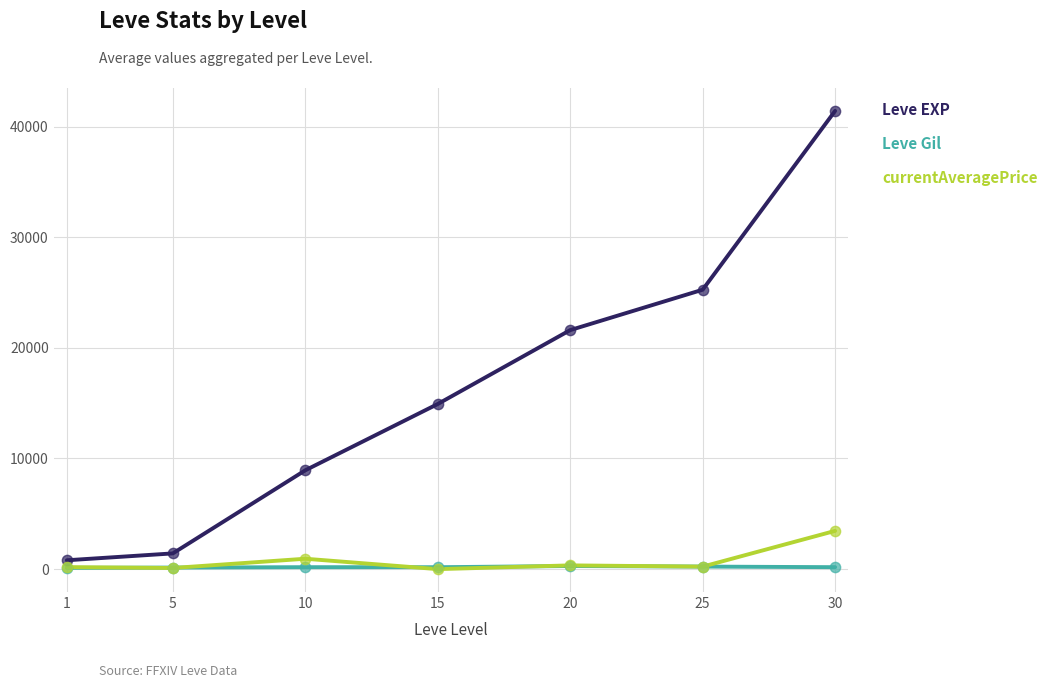

Between 1 and 15, which series saw the biggest shift?

Leve EXP